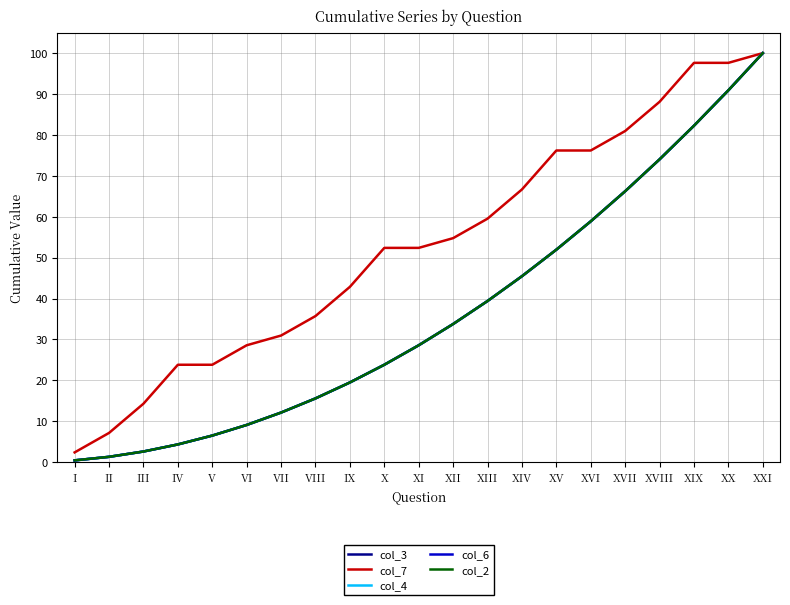

Does the chart display data point markers on the line(s)?

No